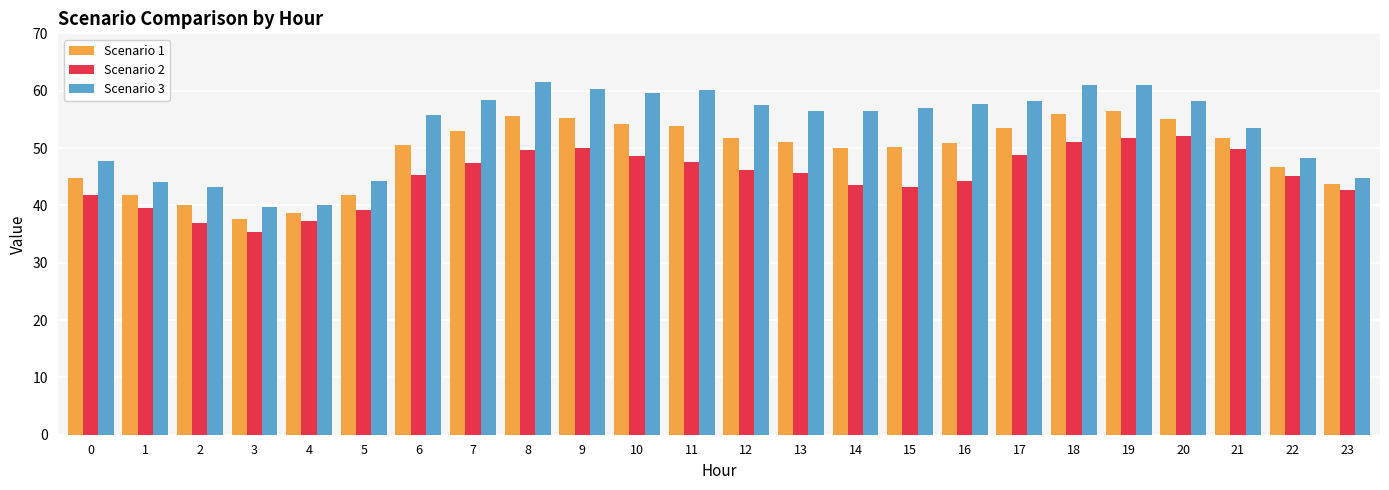

What is the smallest value displayed?

35.3